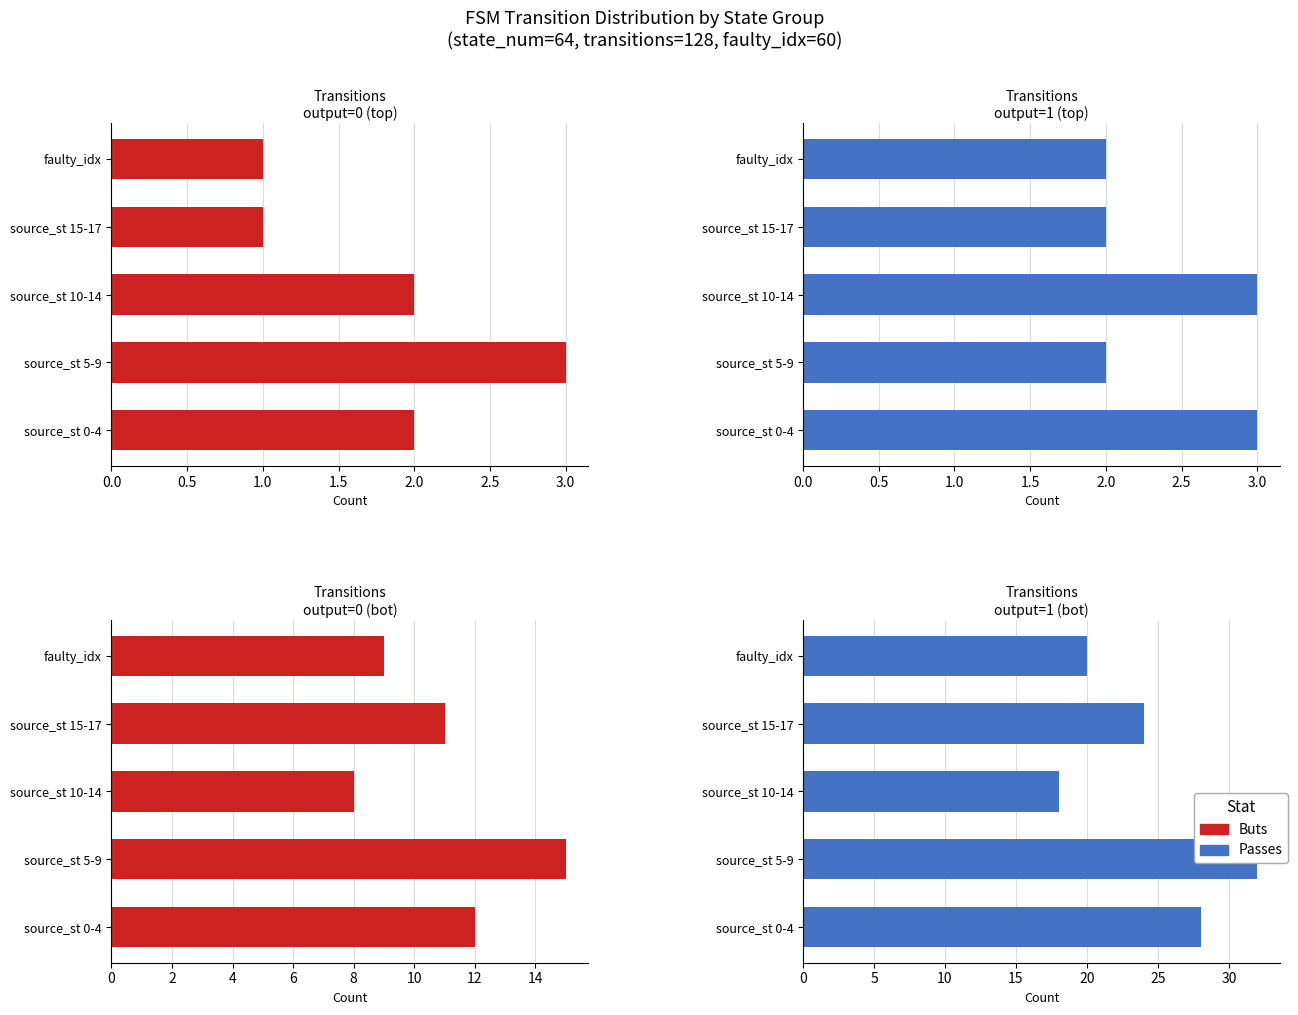

The value of Passes at source_st 0-4 is 28. True or false?

True